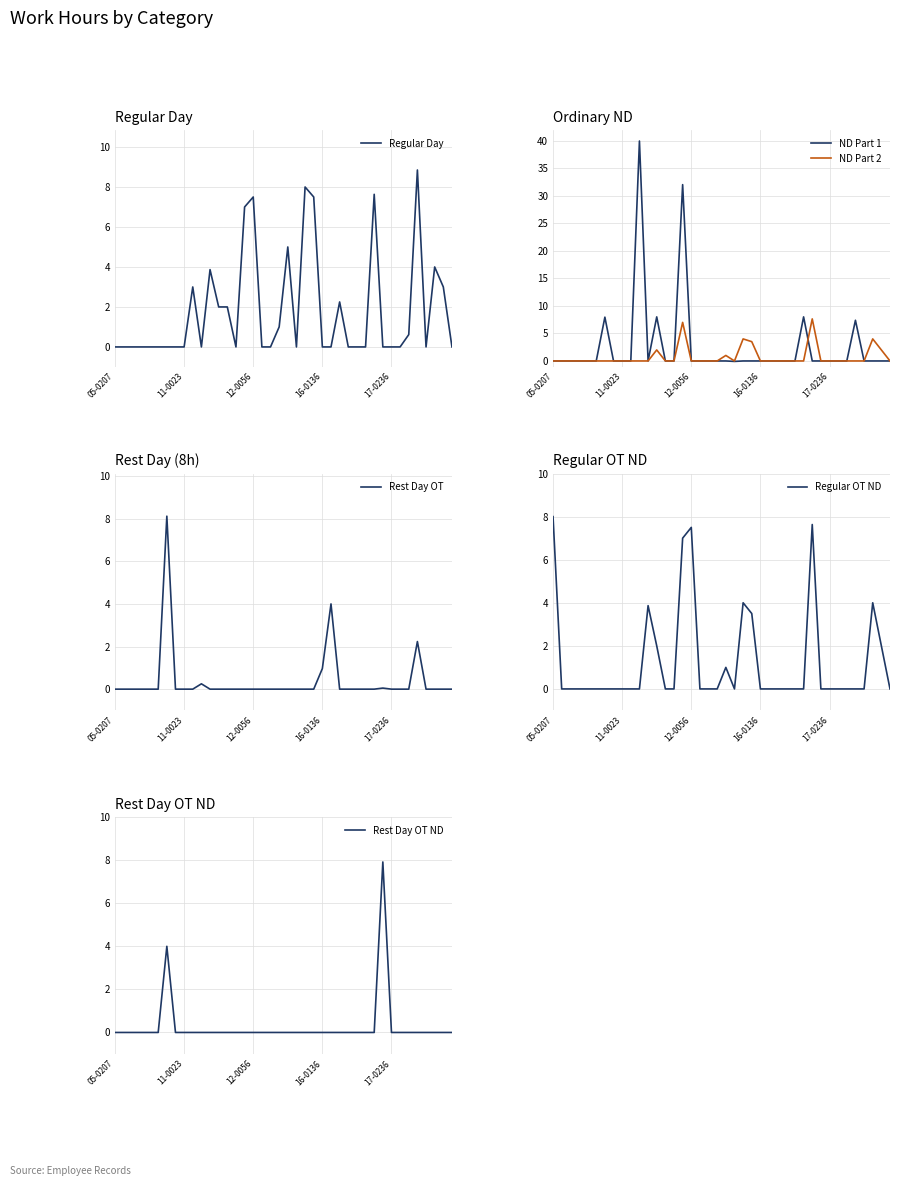

How many lines are shown in the chart?

6